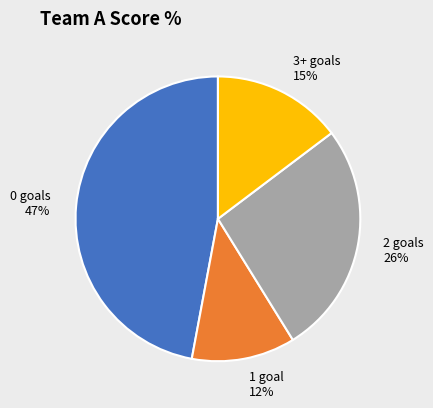

Which slice is the smallest?

1 goal